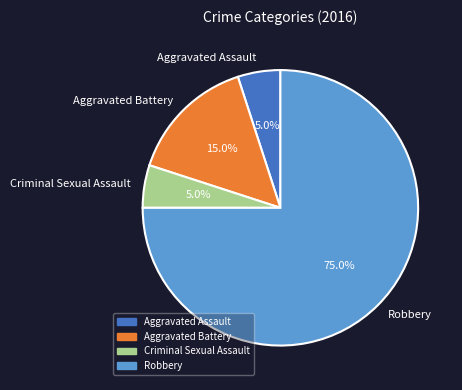

Which slice is the largest?

Robbery